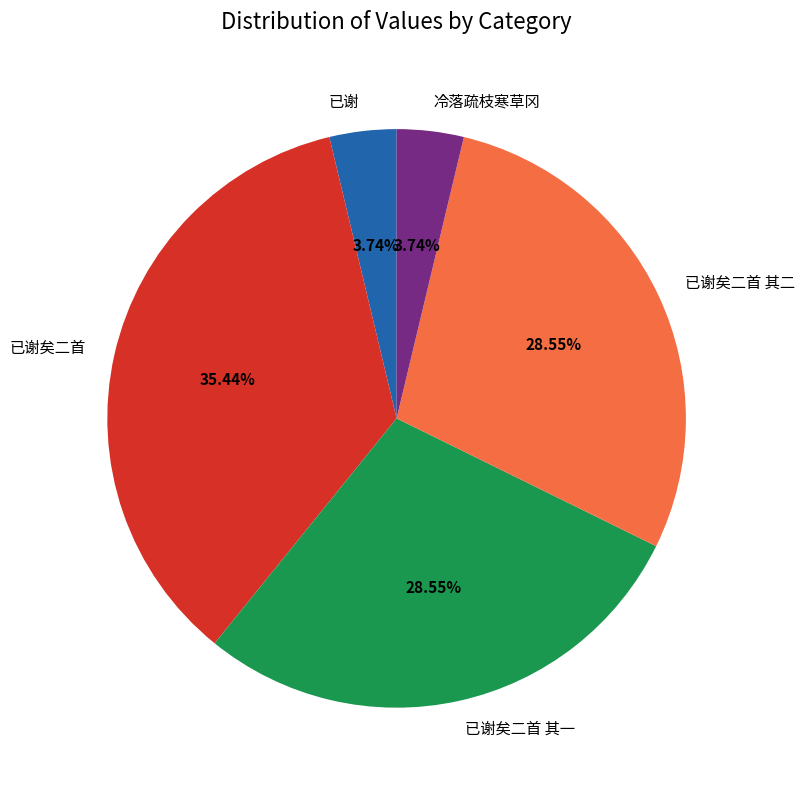

Between 已谢 and 已谢矣二首 其二, which is larger?

已谢矣二首 其二